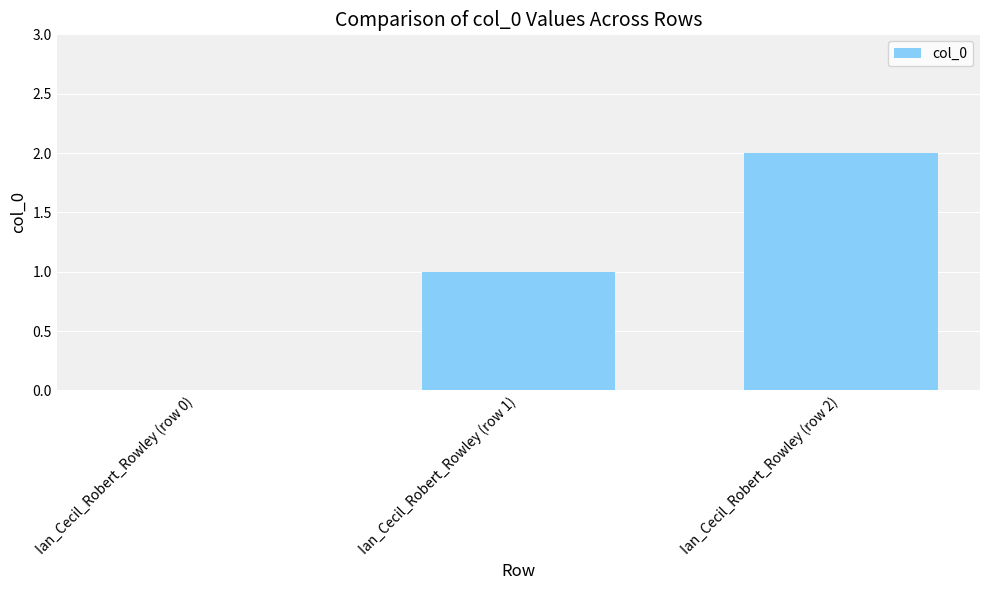

What is the sum of all values?

3